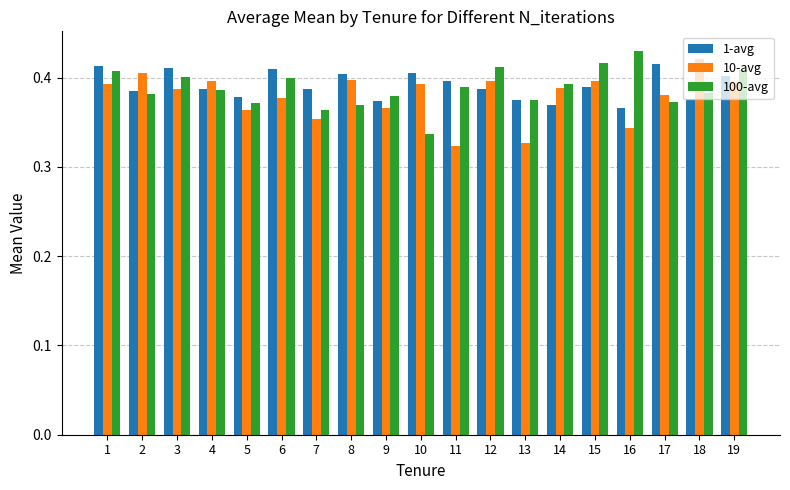

How many 10-avg values are between 0 and 1?

19